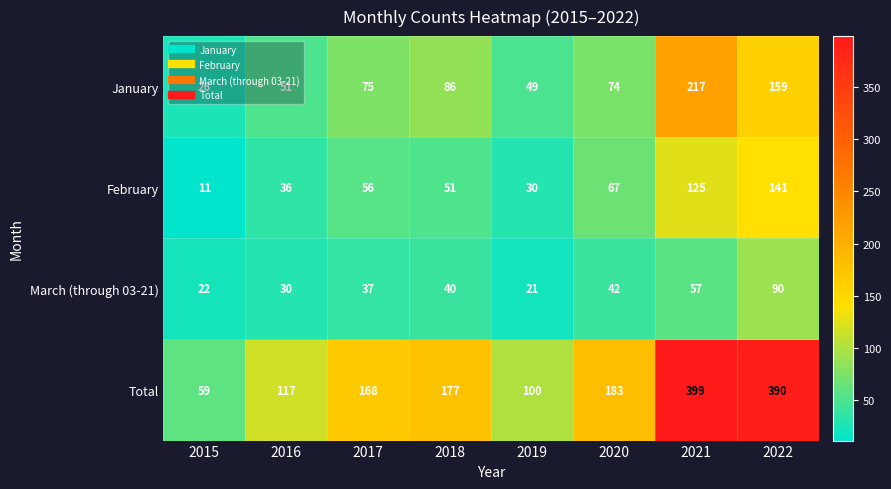

The March (through 03-21) series shows 40 at 2018. True or false?

True